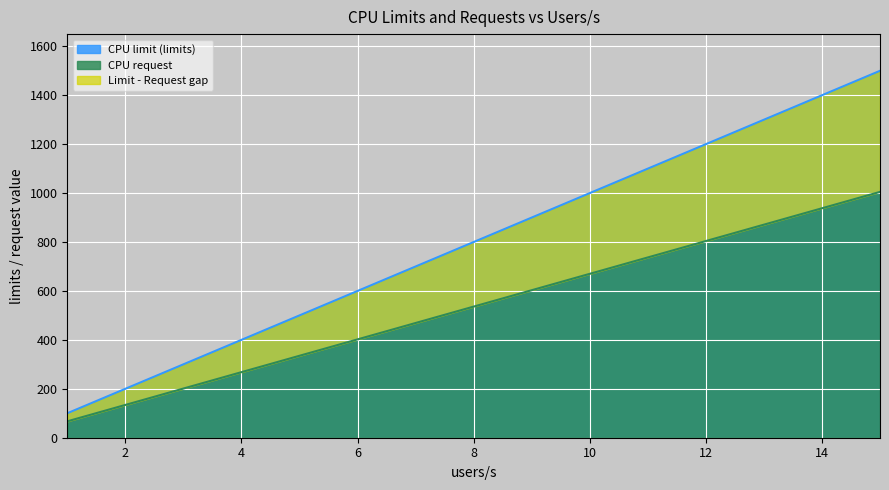

True or false: CPU limit (limits) and CPU request intersect in this chart.

False